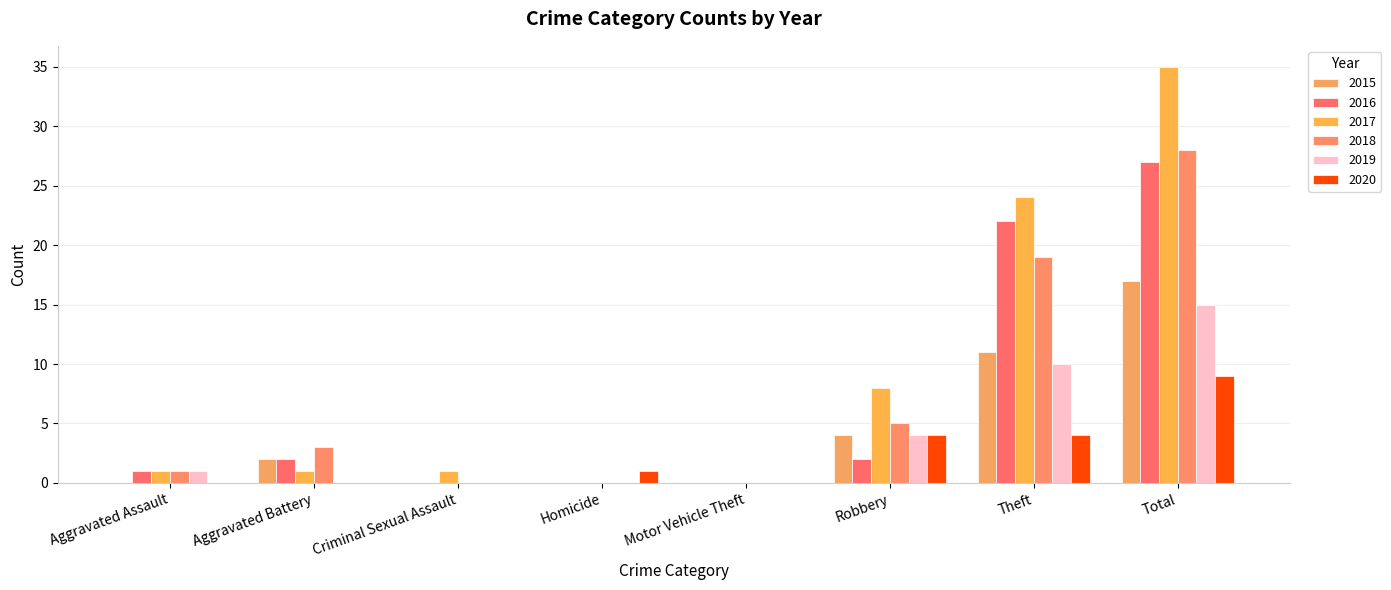

Where is 2015 nearest to the value 8?

Theft